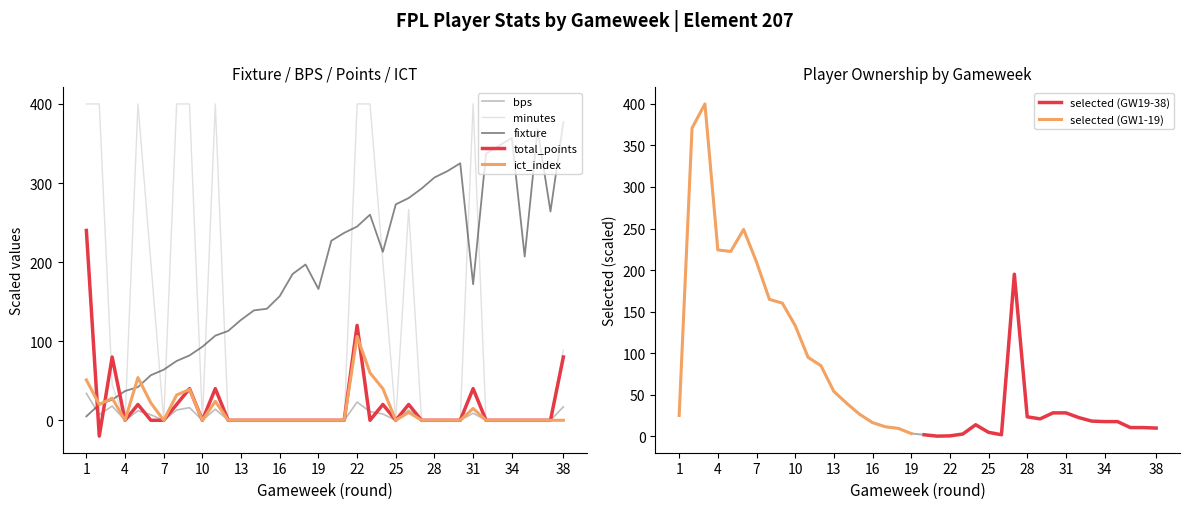

After their last crossing, which series has the higher values: minutes or fixture?

fixture